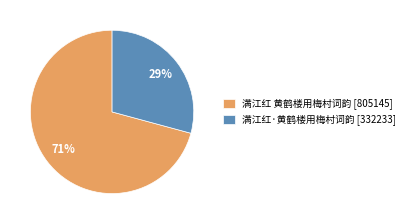

Which has a higher value, 满江红 黄鹤楼用梅村词韵 or 满江红·黄鹤楼用梅村词韵?

满江红 黄鹤楼用梅村词韵